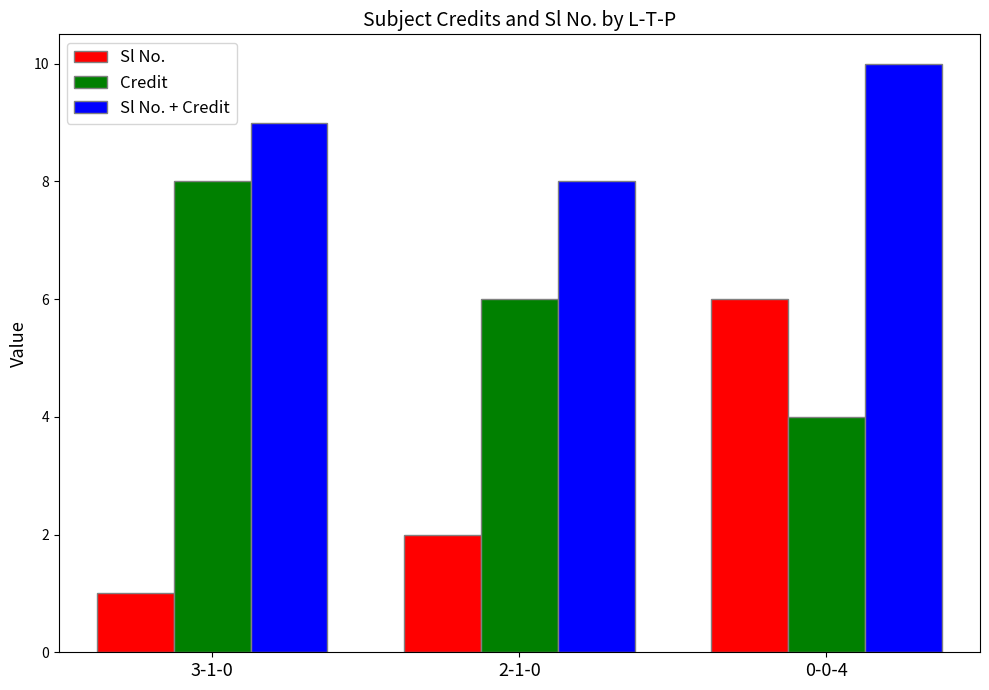

Reading left to right, list all the values displayed in this chart.

Sl No.: 3-1-0=1	2-1-0=2	0-0-4=6
Credit: 3-1-0=8	2-1-0=6	0-0-4=4
Sl No. + Credit: 3-1-0=9	2-1-0=8	0-0-4=10